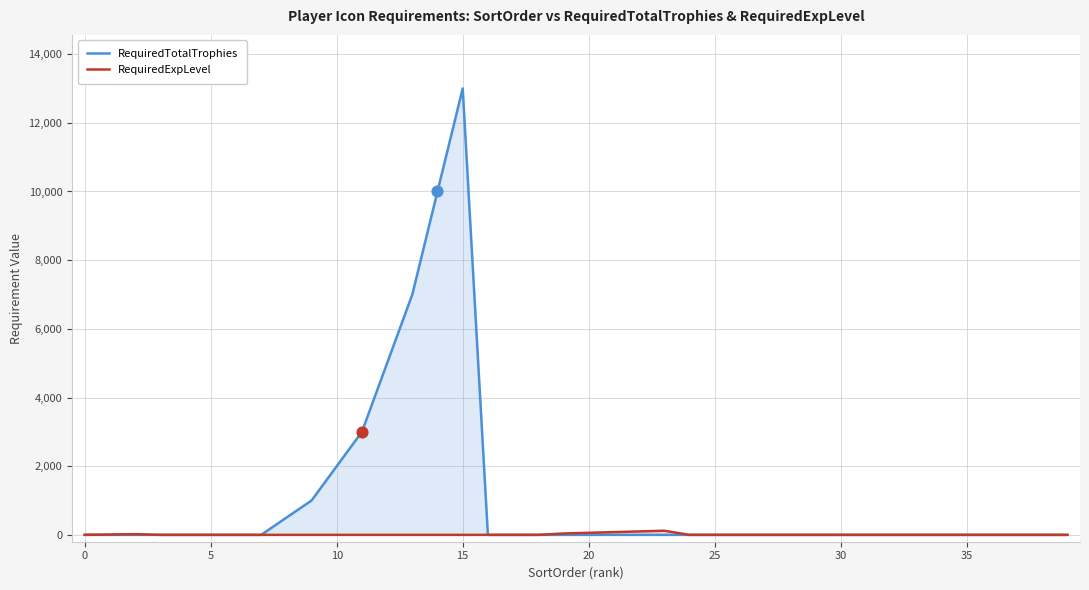

At how many categories does at least one series exceed 989?

7